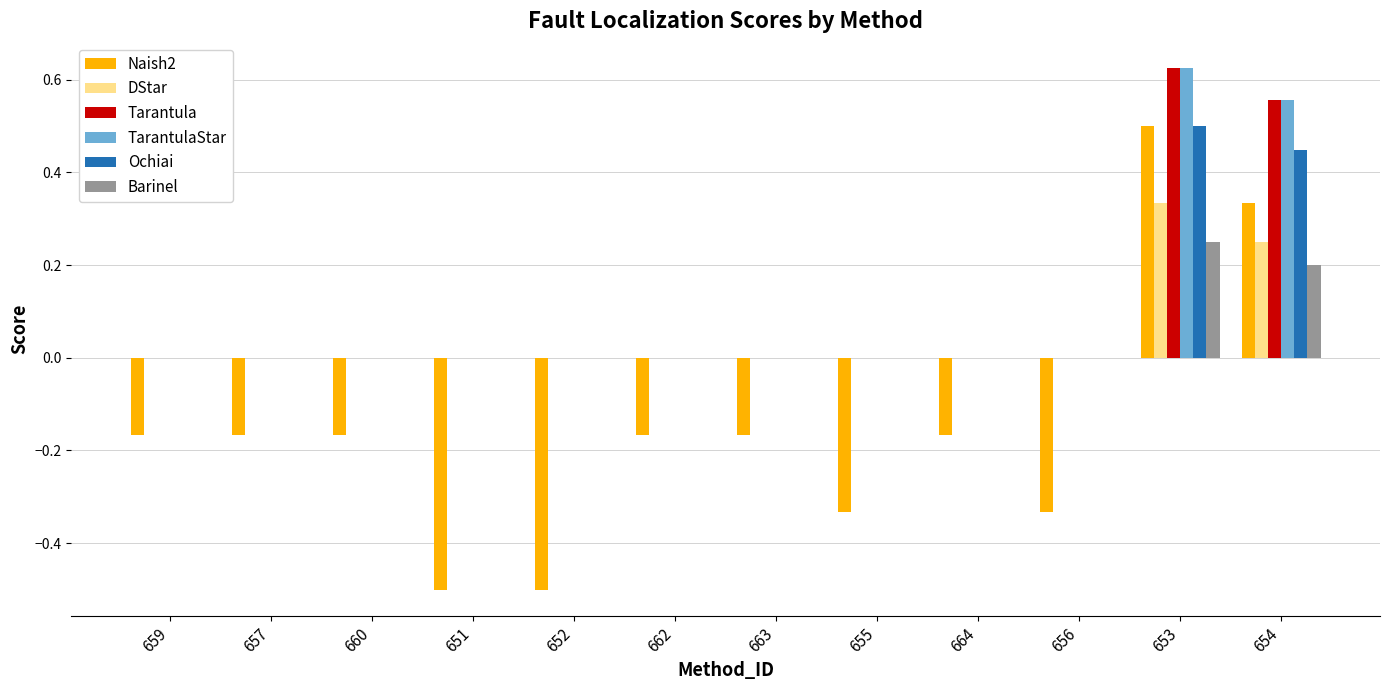

Are the bars grouped side by side (vs. stacked)?

Yes